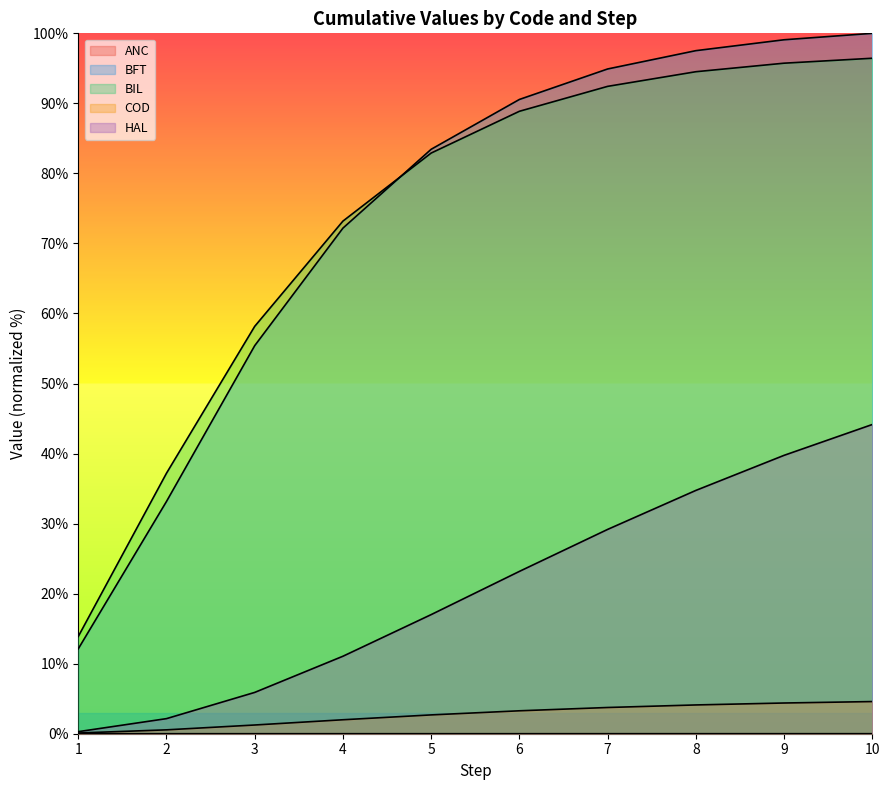

Which series has the largest range (max minus min)?

BFT